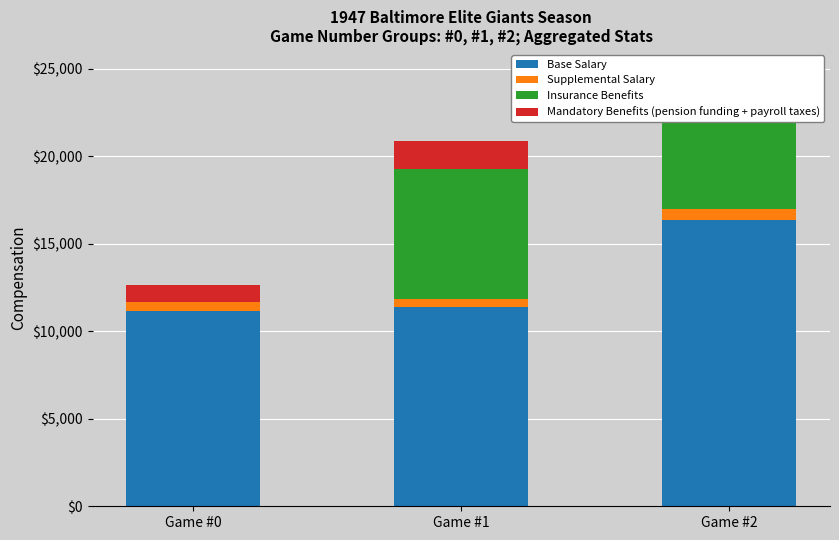

What is the value of the Base Salary bar at the 3rd from the left?

16355